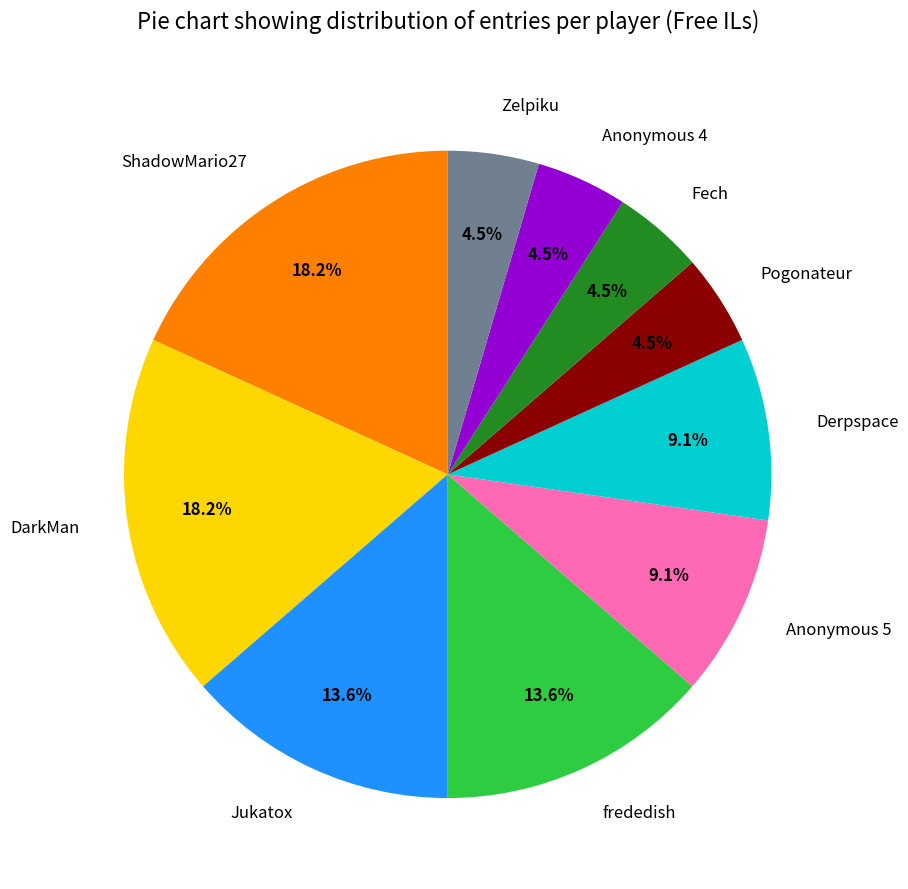

What percentage do Fech and Derpspace together represent?

13.6%